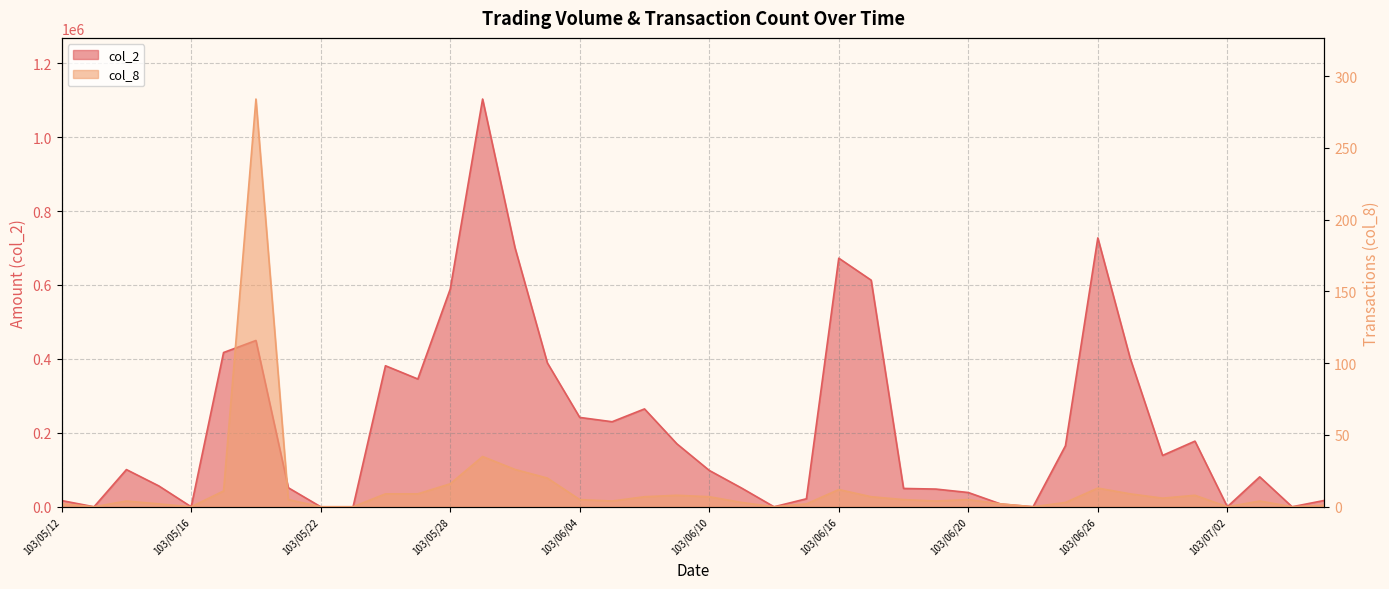

How many values in the col_2 series exceed 100600?

19